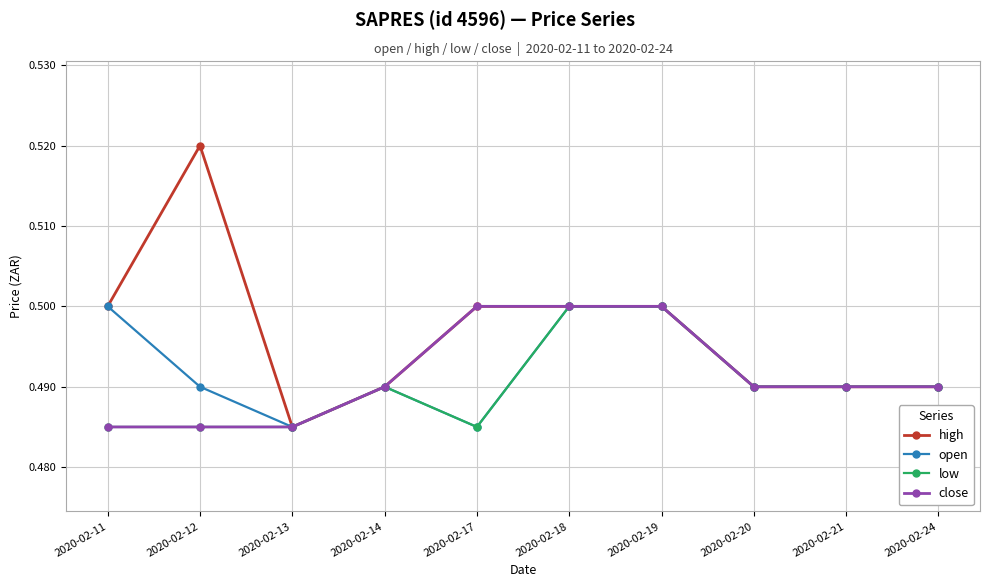

How many open values are between 0 and 1?

10